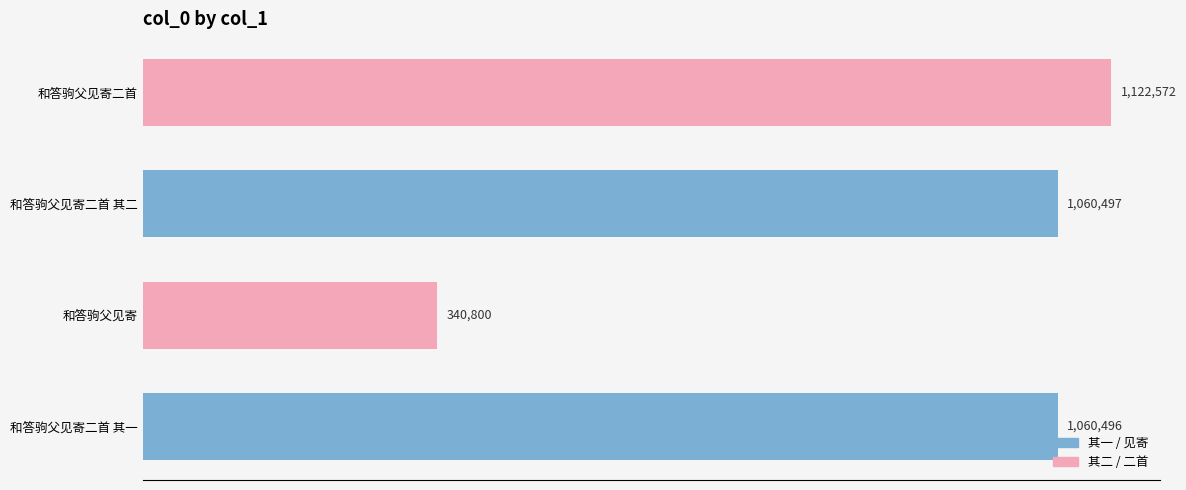

Are the bars horizontal?

Yes